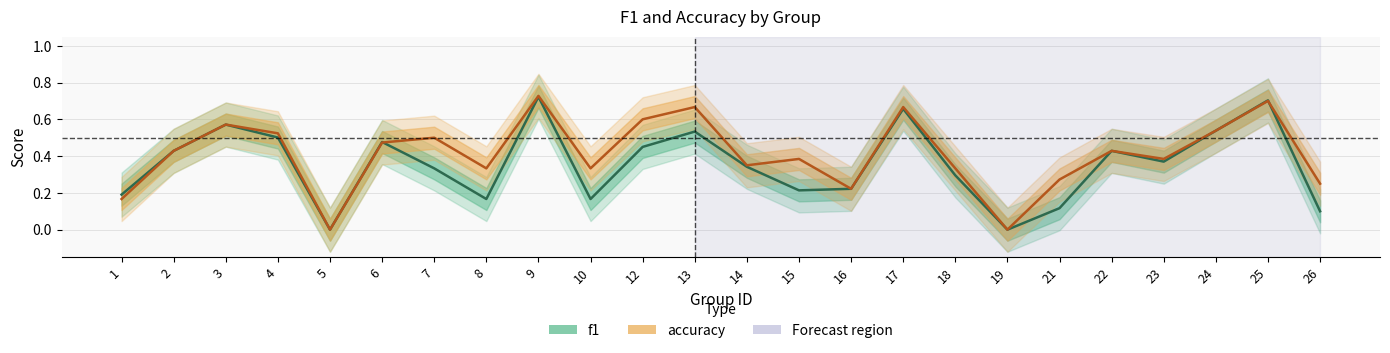

Where do accuracy and f1 first cross each other?

6 and 7